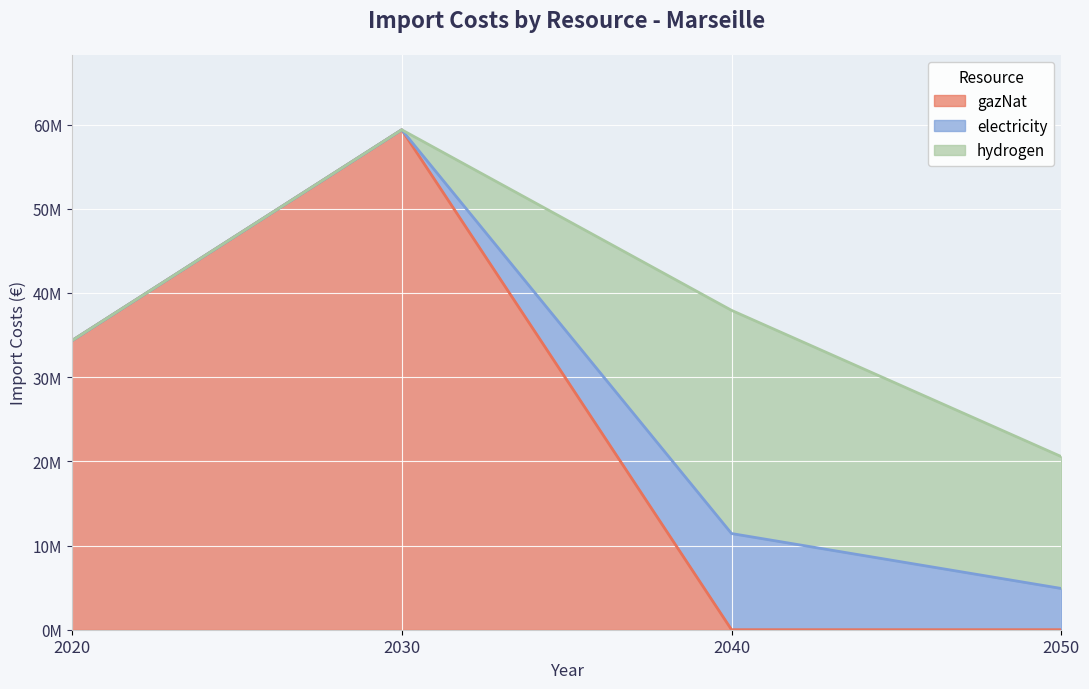

Which series ends up on top after the final intersection of hydrogen and gazNat?

hydrogen